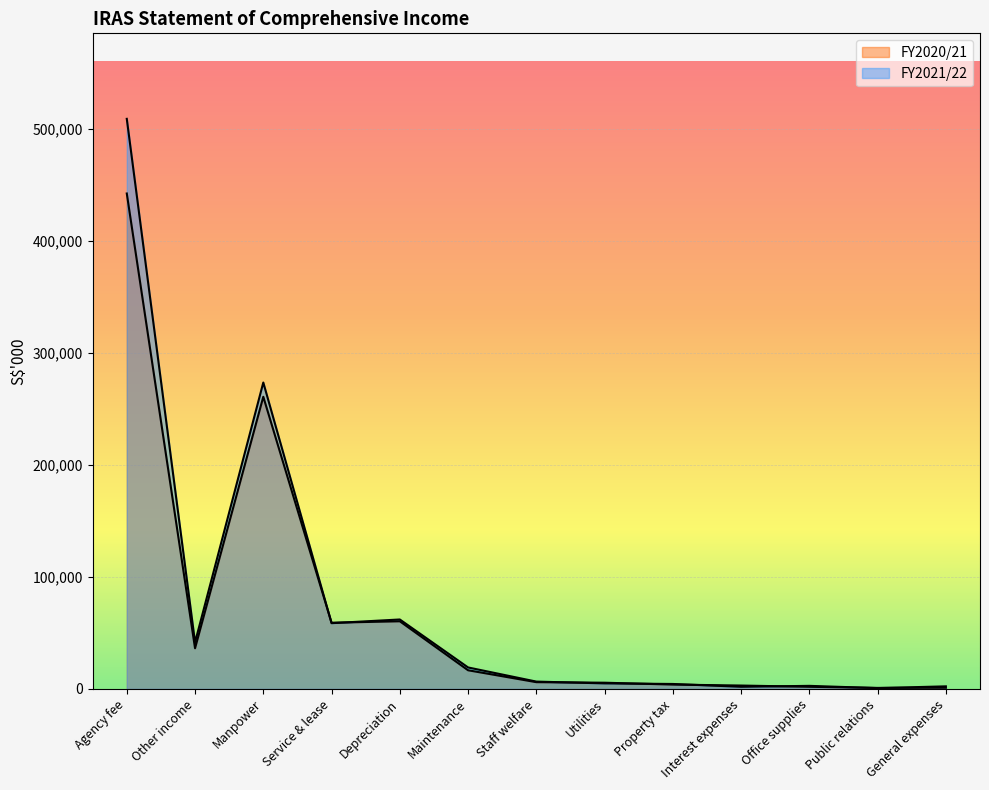

Rank the series by their maximum value, from highest to lowest.

FY2021/22, FY2020/21